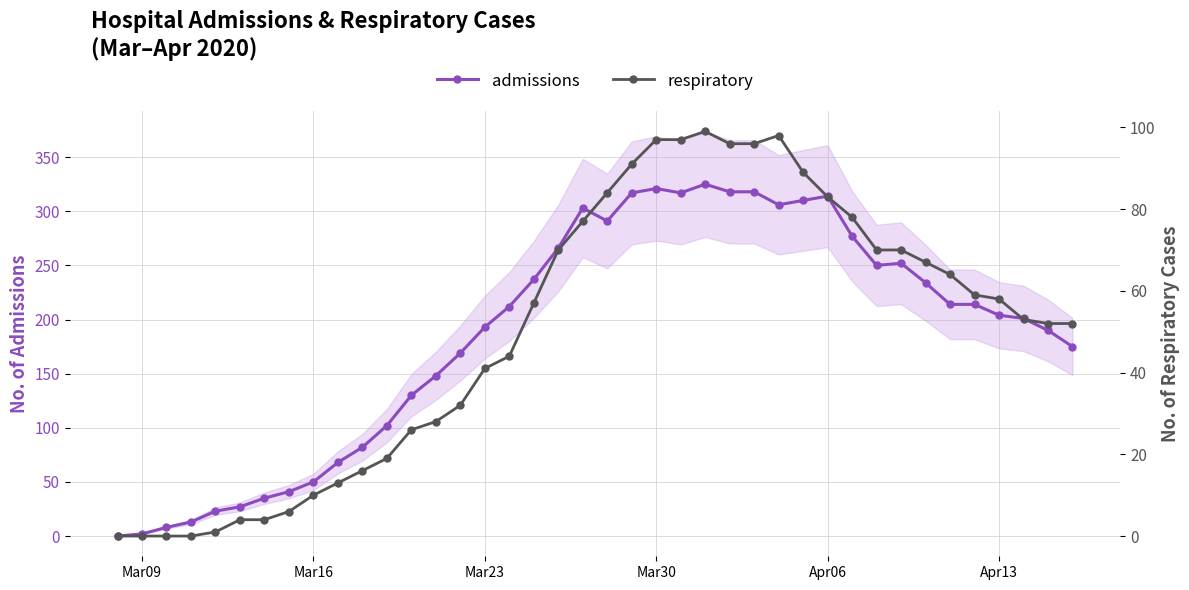

True or false: respiratory and admissions intersect in this chart.

False